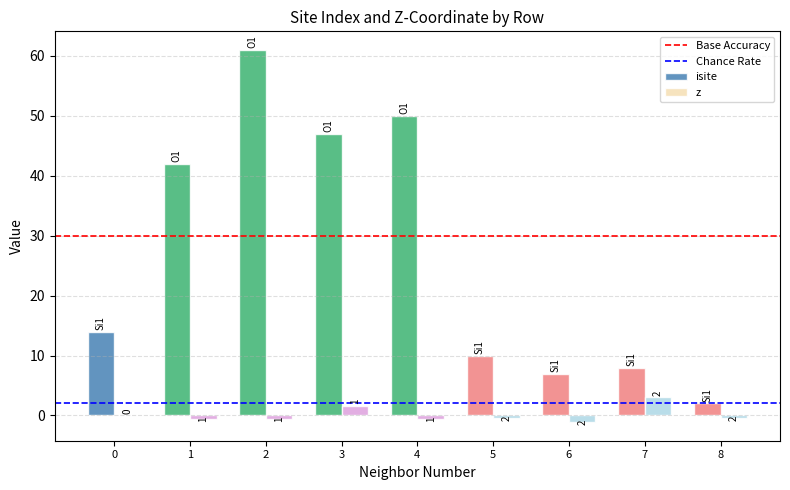

Which series changed the most between 3 and 5?

isite